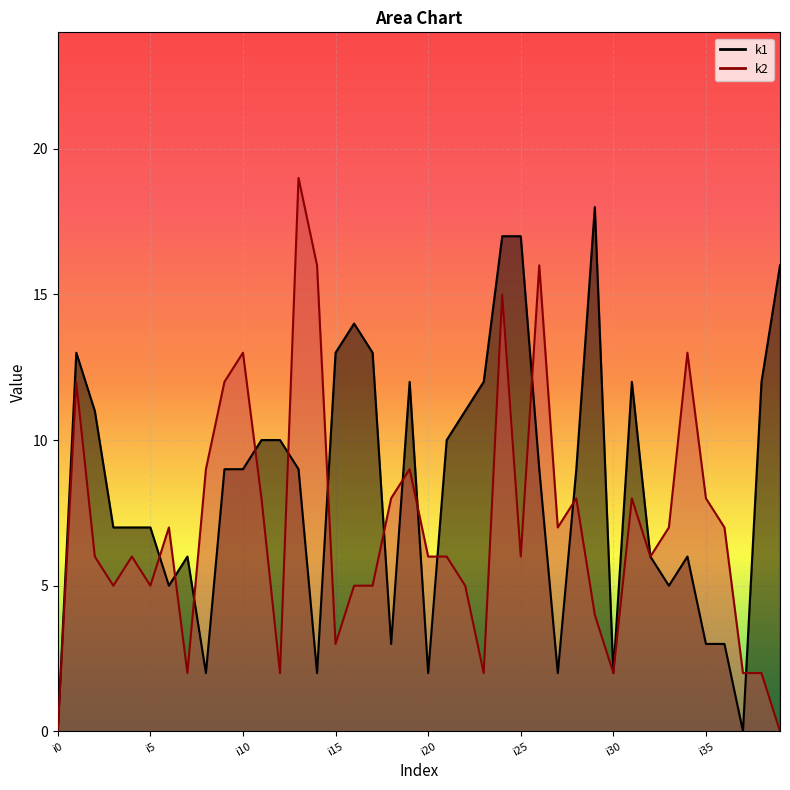

Rank the series at i38 from highest to lowest value.

k1, k2